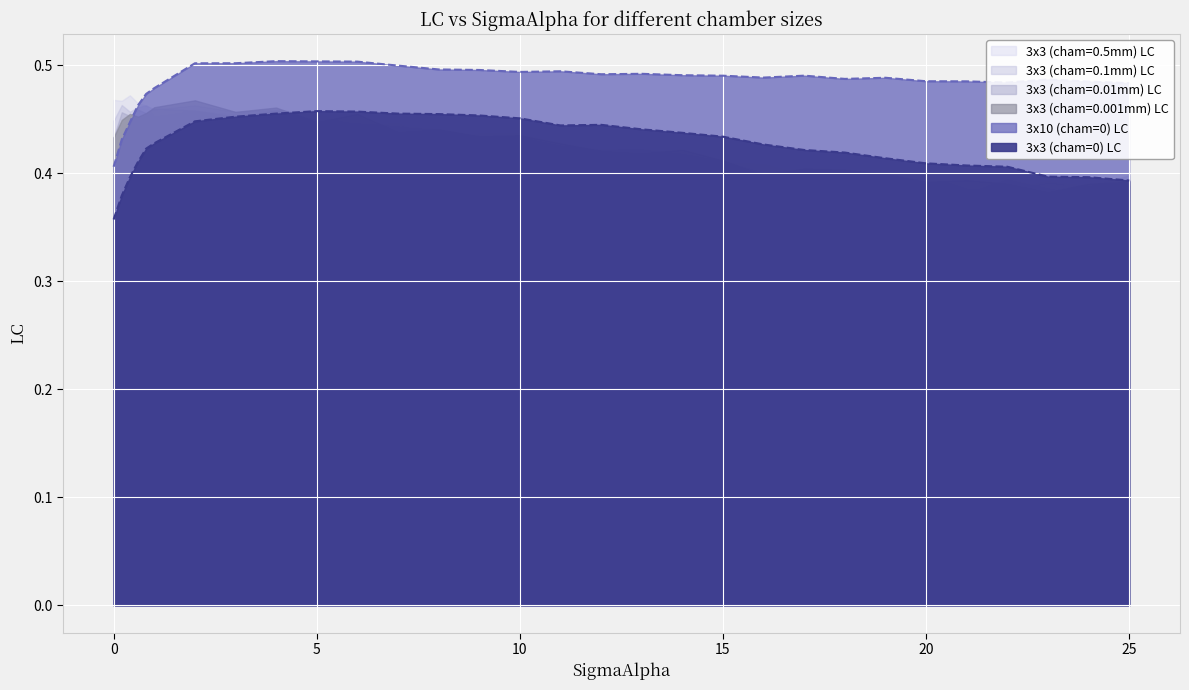

The value of 3x3 (cham=0.001mm) LC at 8 is 0.5. True or false?

True